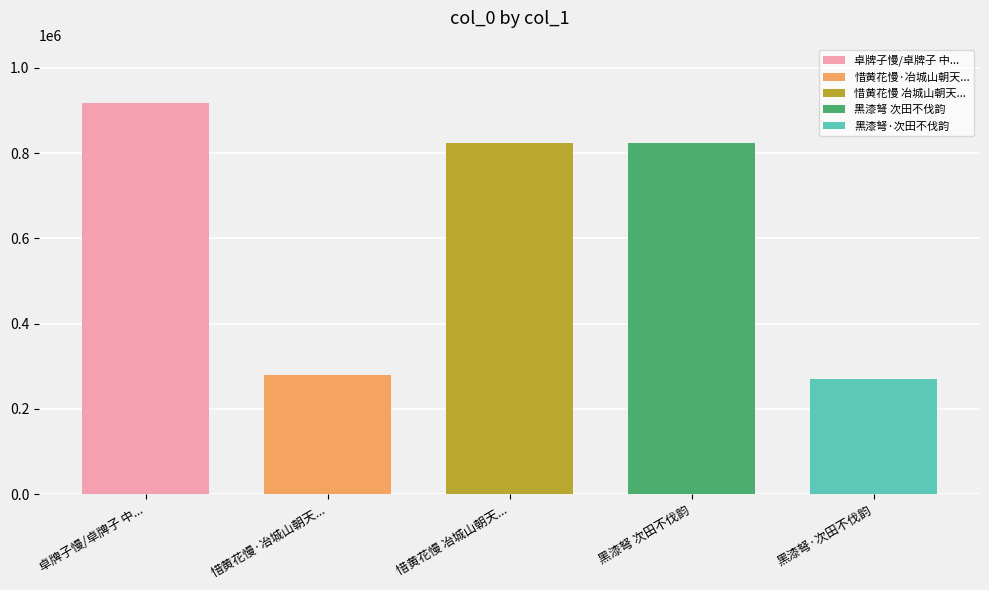

True or false: the data shows 1615154 at 卓牌子慢/卓牌子 中秋次田不伐韵.

False